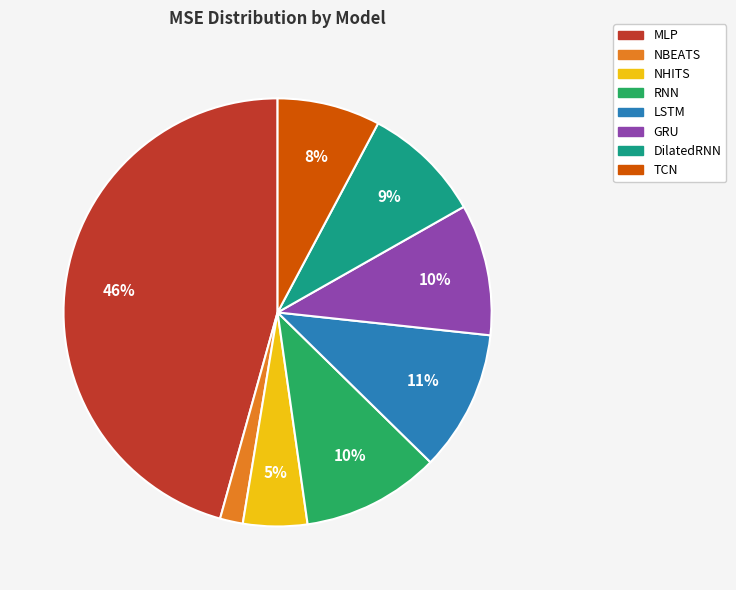

Is the sum of TCN and NBEATS greater than half?

No